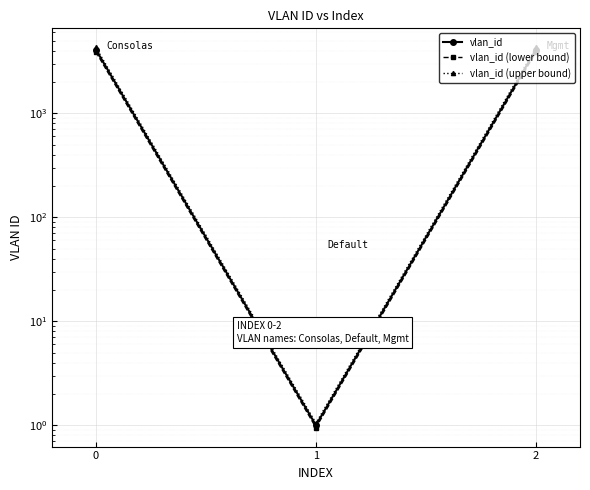

Which series has the widest spread of values?

vlan_id (upper bound)